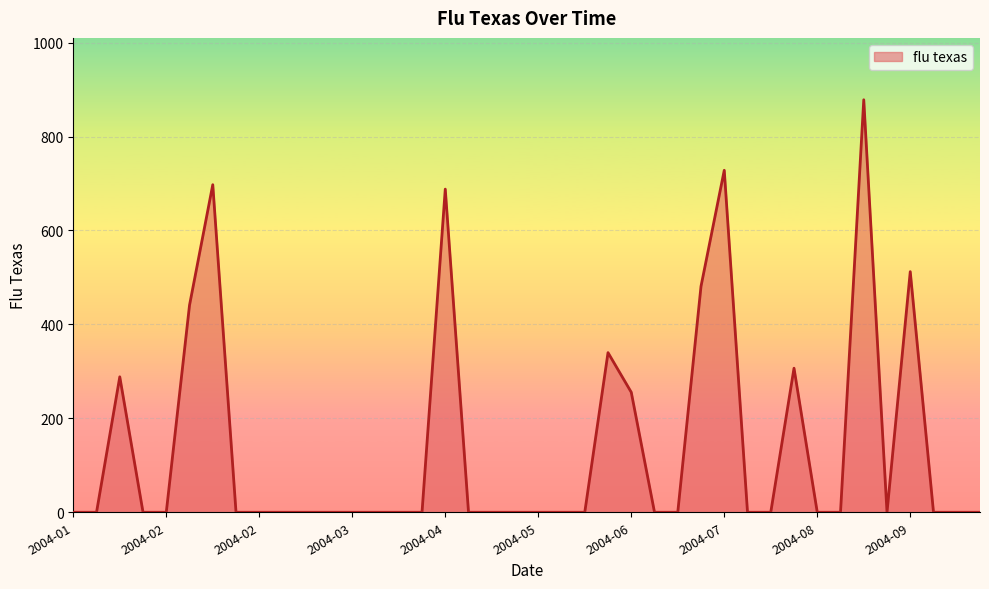

What is the maximum value shown in the chart?

878.3